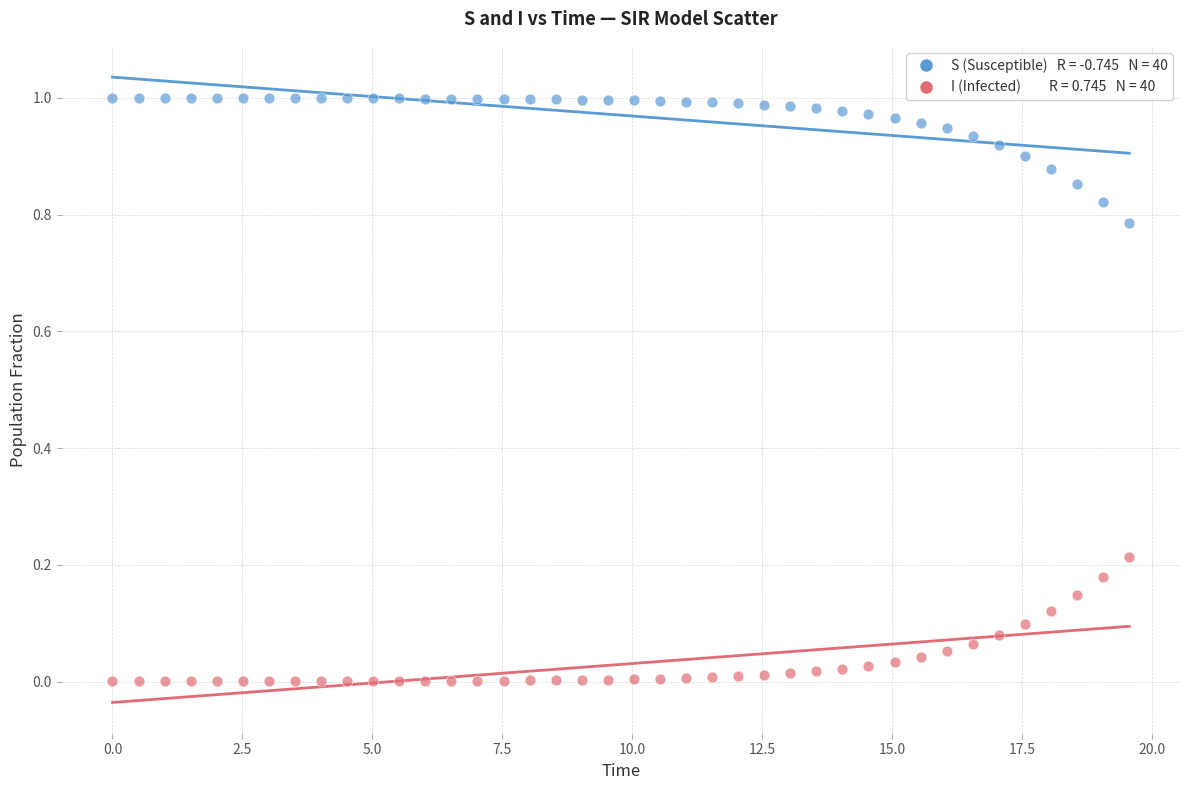

Across all data points, what is the range of X values (max minus min)?

19.6